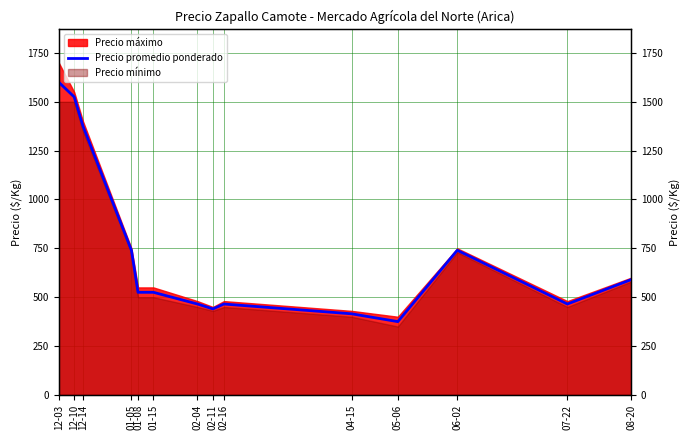

Which category has the lowest value across all series?

05-06